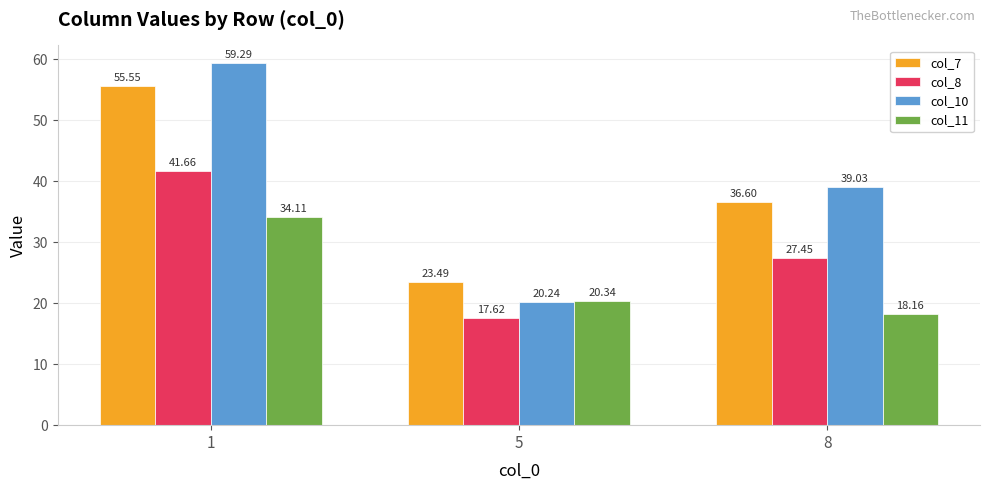

Where is col_7 nearest to the value 39?

8